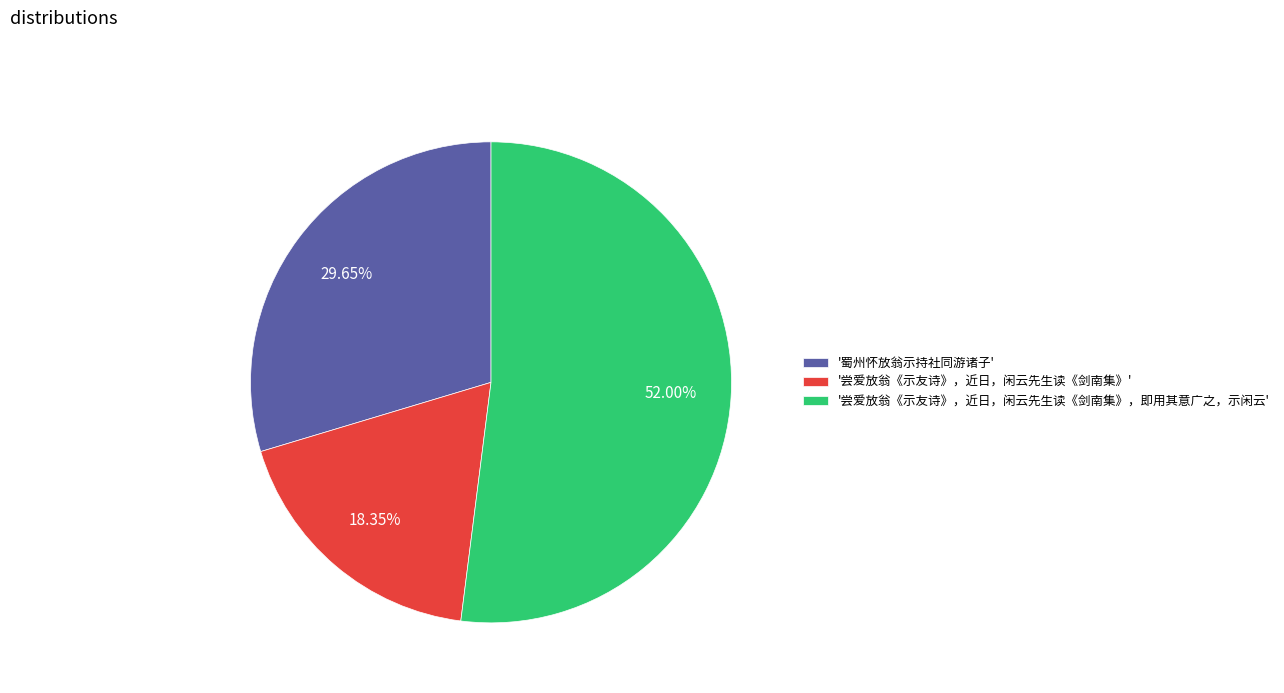

Which slice is the smallest?

'尝爱放翁《示友诗》，近日，闲云先生读《剑南集》'